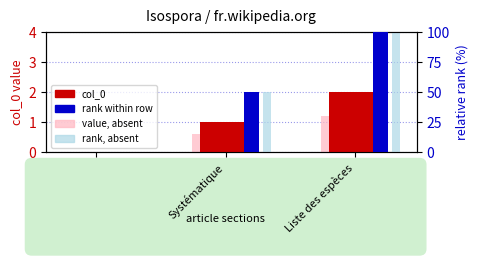

Are the bars horizontal?

No